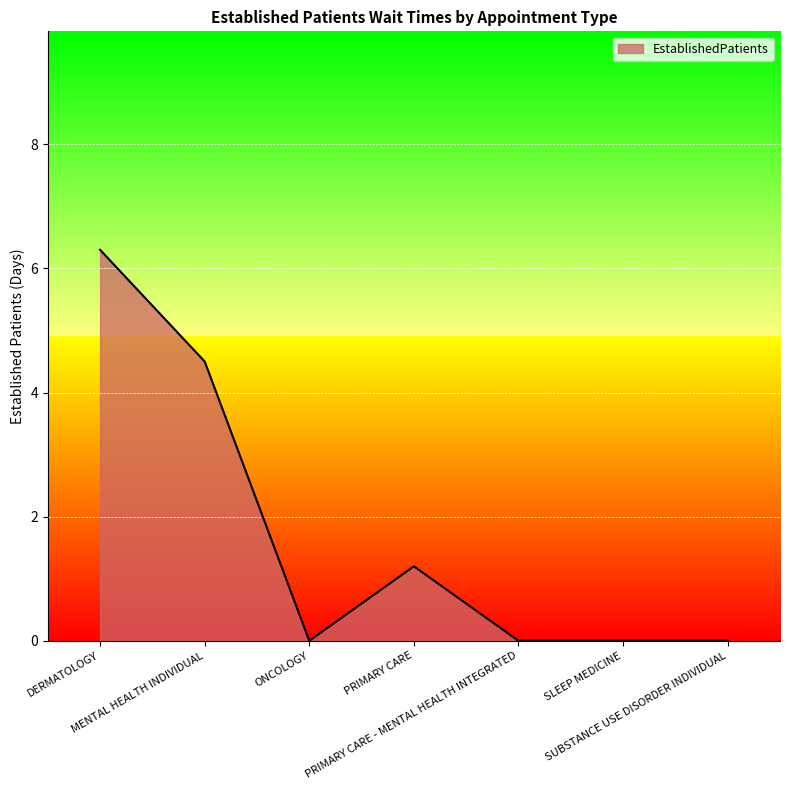

Count the number of data series in this chart.

1